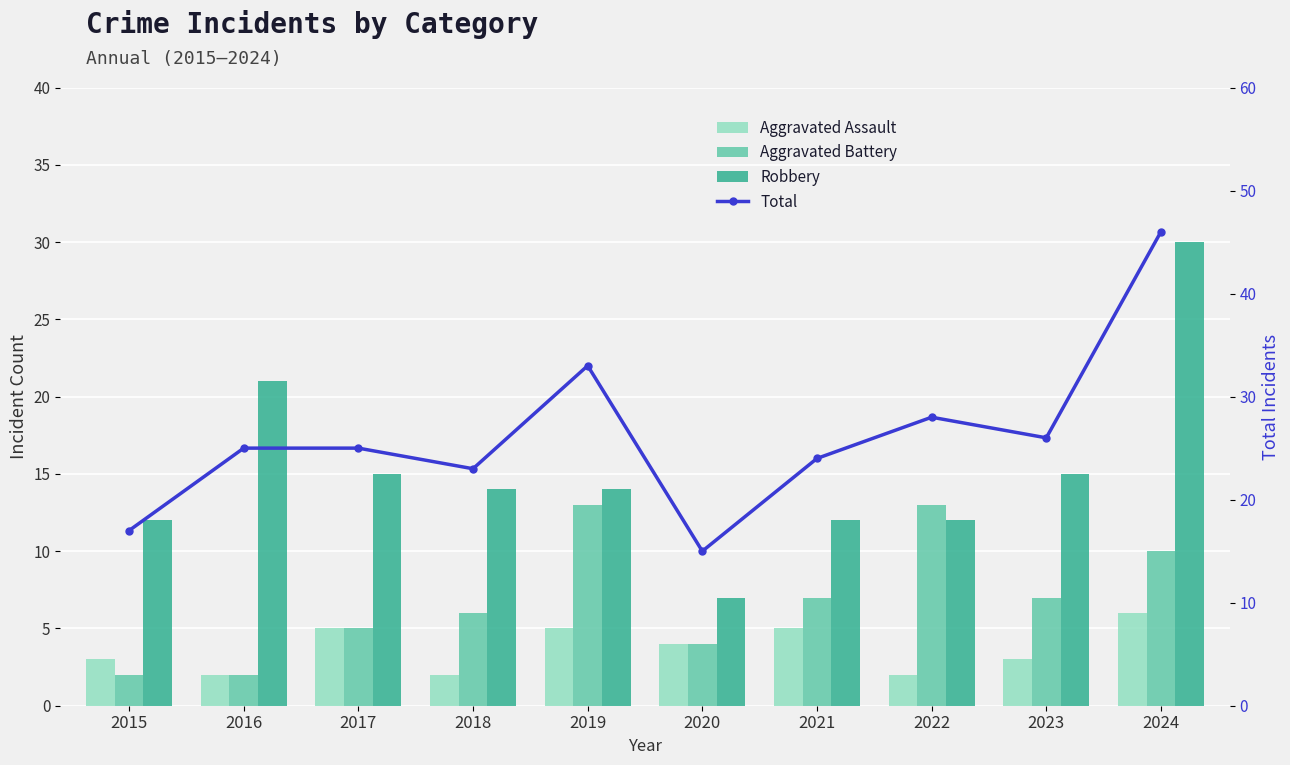

At how many categories does at least one series exceed 15?

9